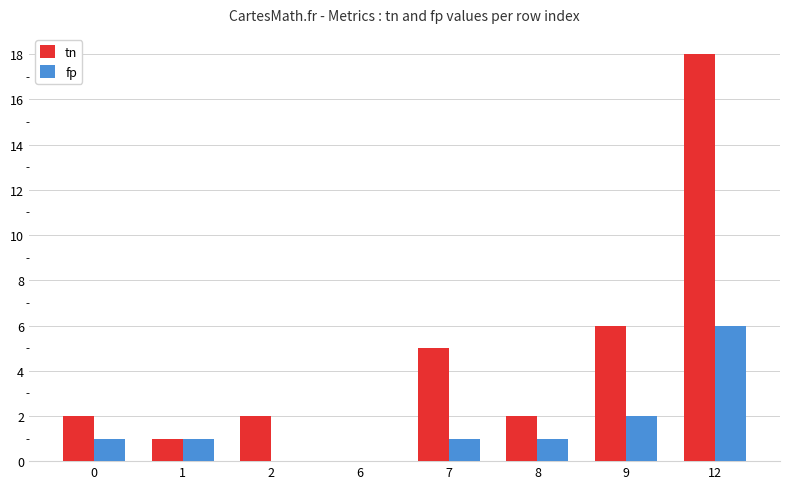

Which series has the widest spread of values?

tn